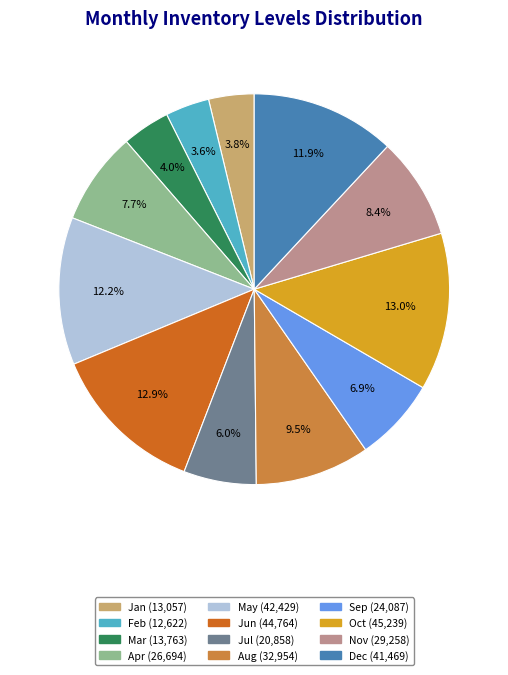

Does any single category account for the majority?

No